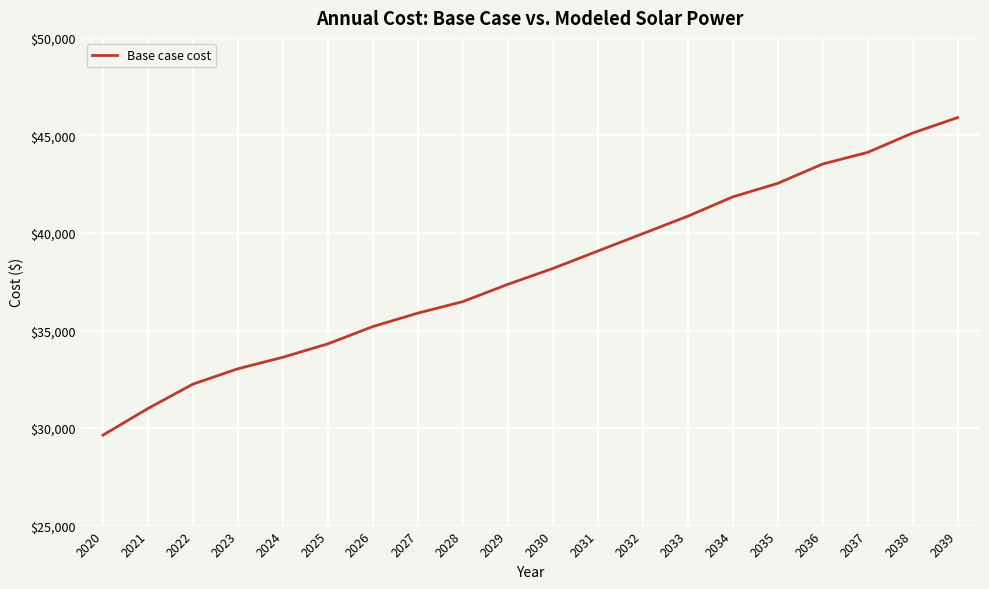

Reading left to right, list all the values displayed in this chart.

29640.0	31005.0	32253.3	33040.0	33630.0	34318.3	35203.3	35891.7	36481.7	37366.7	38179.2	39071.7	39964.2	40856.7	41848.3	42542.5	43534.2	44129.2	45120.8	45914.2